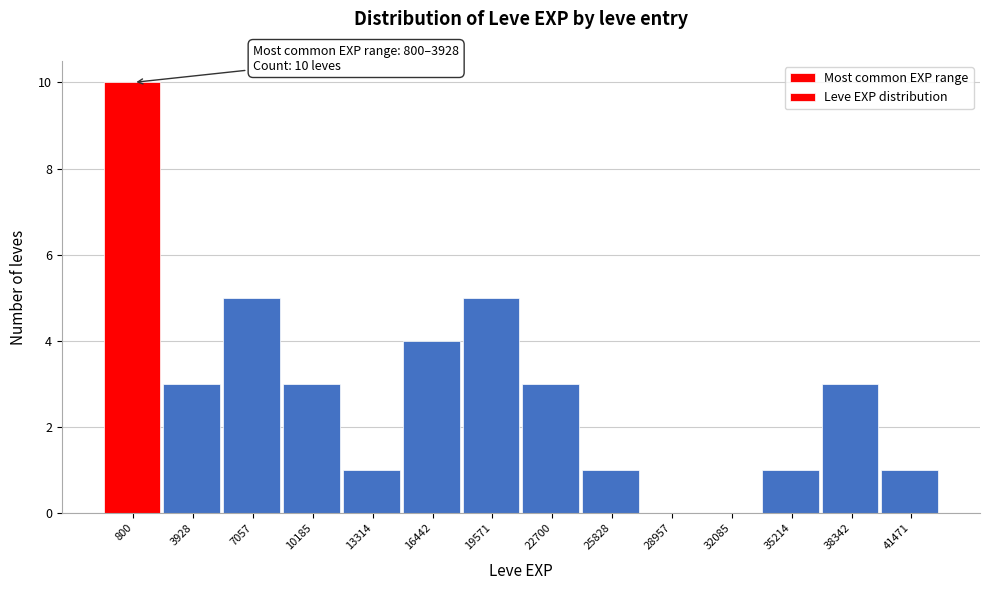

Reading left to right, list all the values displayed in this chart.

800=10	3928=3	7057=5	10185=3	13314=1	16442=4	19571=5	22700=3	25828=1	28957=0	32085=0	35214=1	38342=3	41471=1